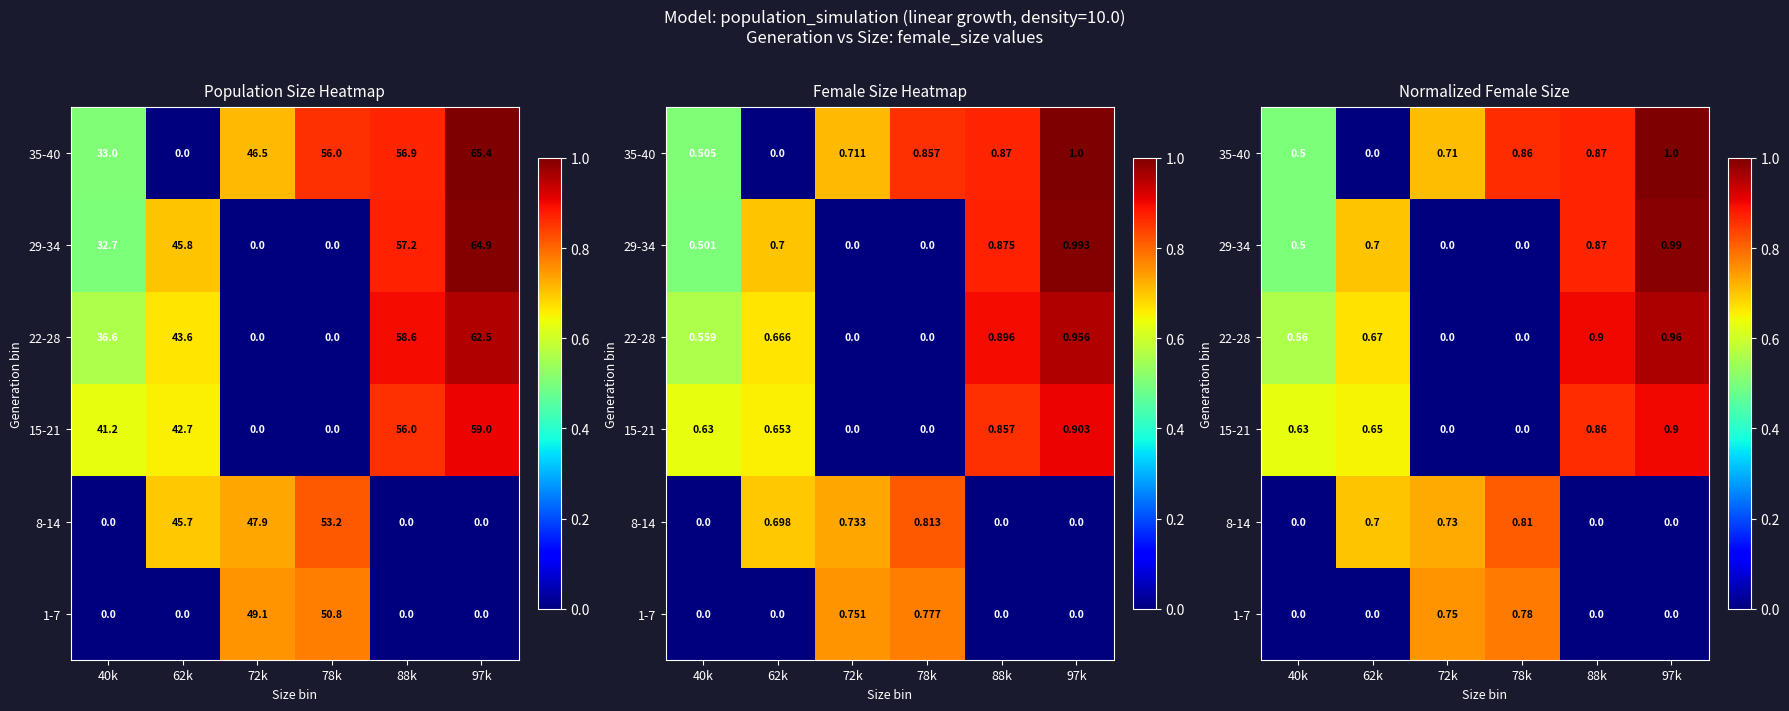

What is the difference between the second highest and second lowest values in the 22-28 series?

0.9